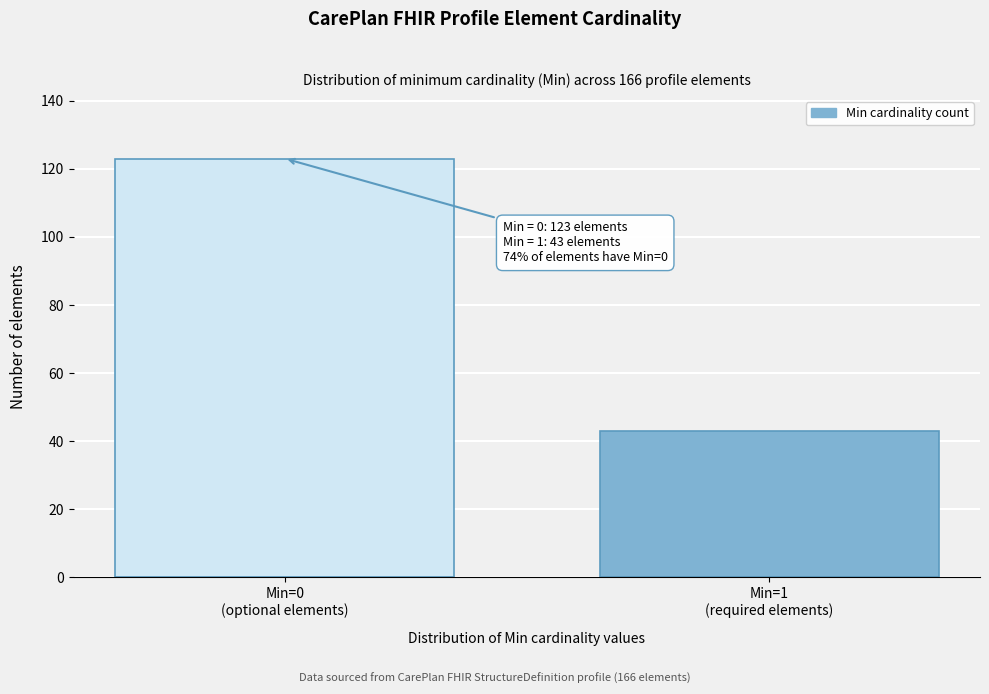

Reading left to right, transcribe all the data shown in this chart.

123	43